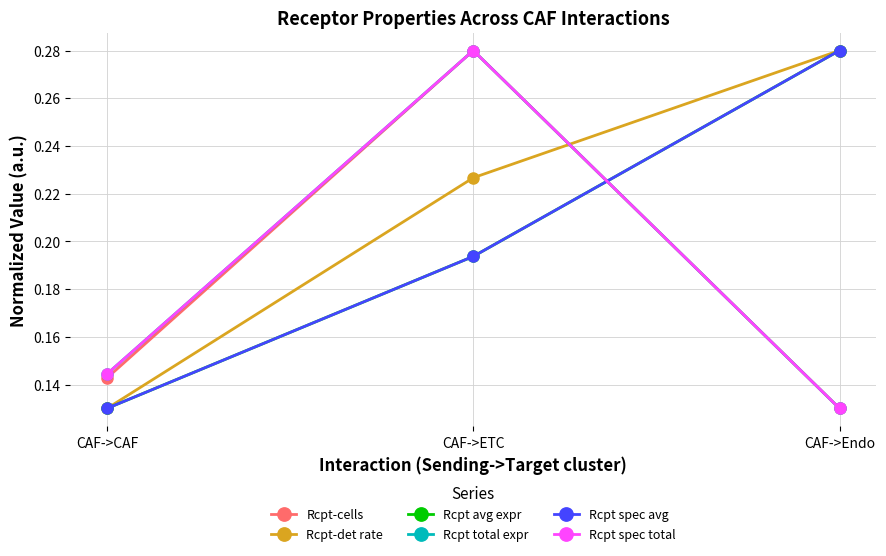

Rank the series by their maximum value, from lowest to highest.

Rcpt-cells, Rcpt-det rate, Rcpt avg expr, Rcpt total expr, Rcpt spec avg, Rcpt spec total